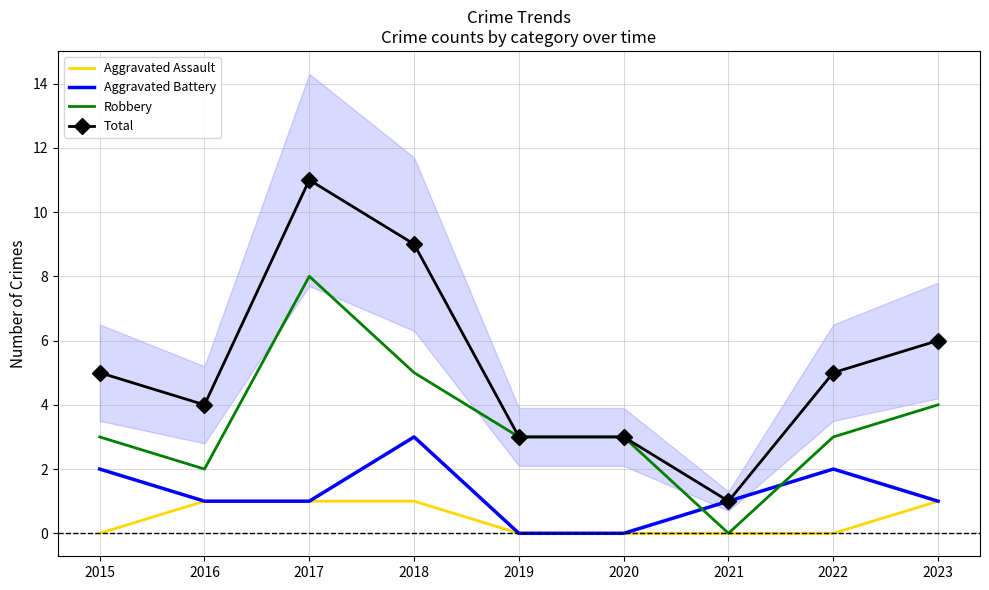

At how many categories does at least one series exceed 6?

2